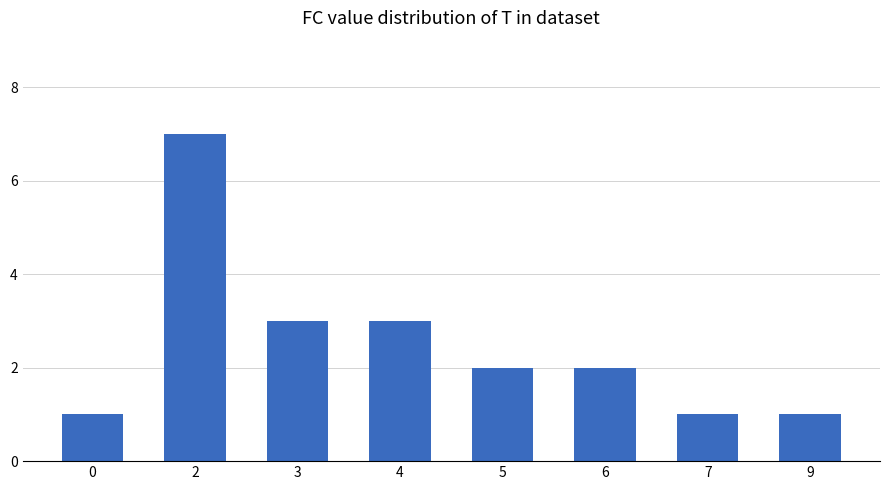

Reading left to right, transcribe all the data shown in this chart.

1	7	3	3	2	2	1	1